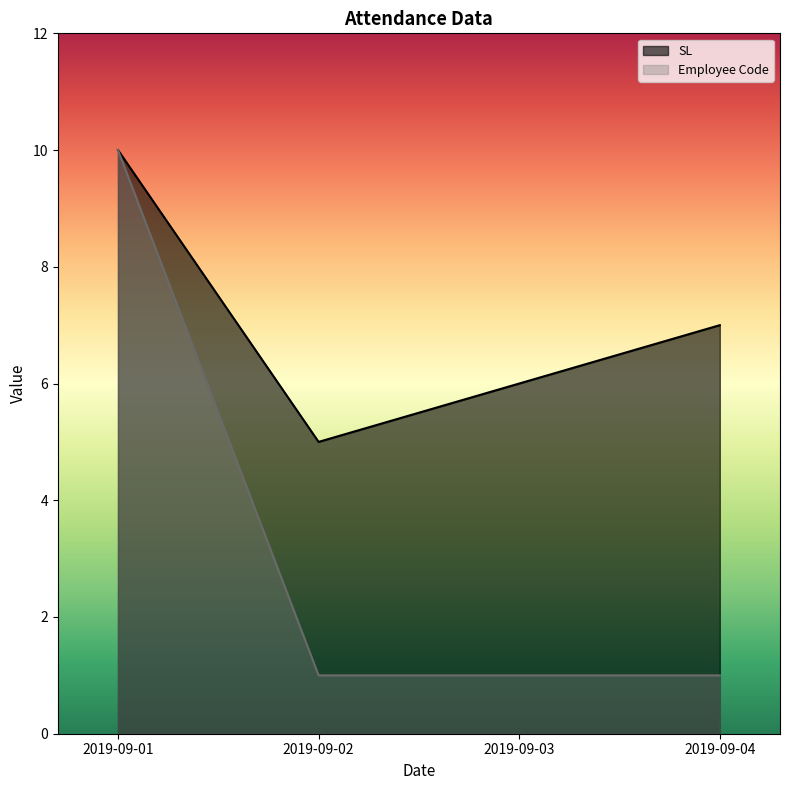

True or false: Employee Code and SL intersect in this chart.

False